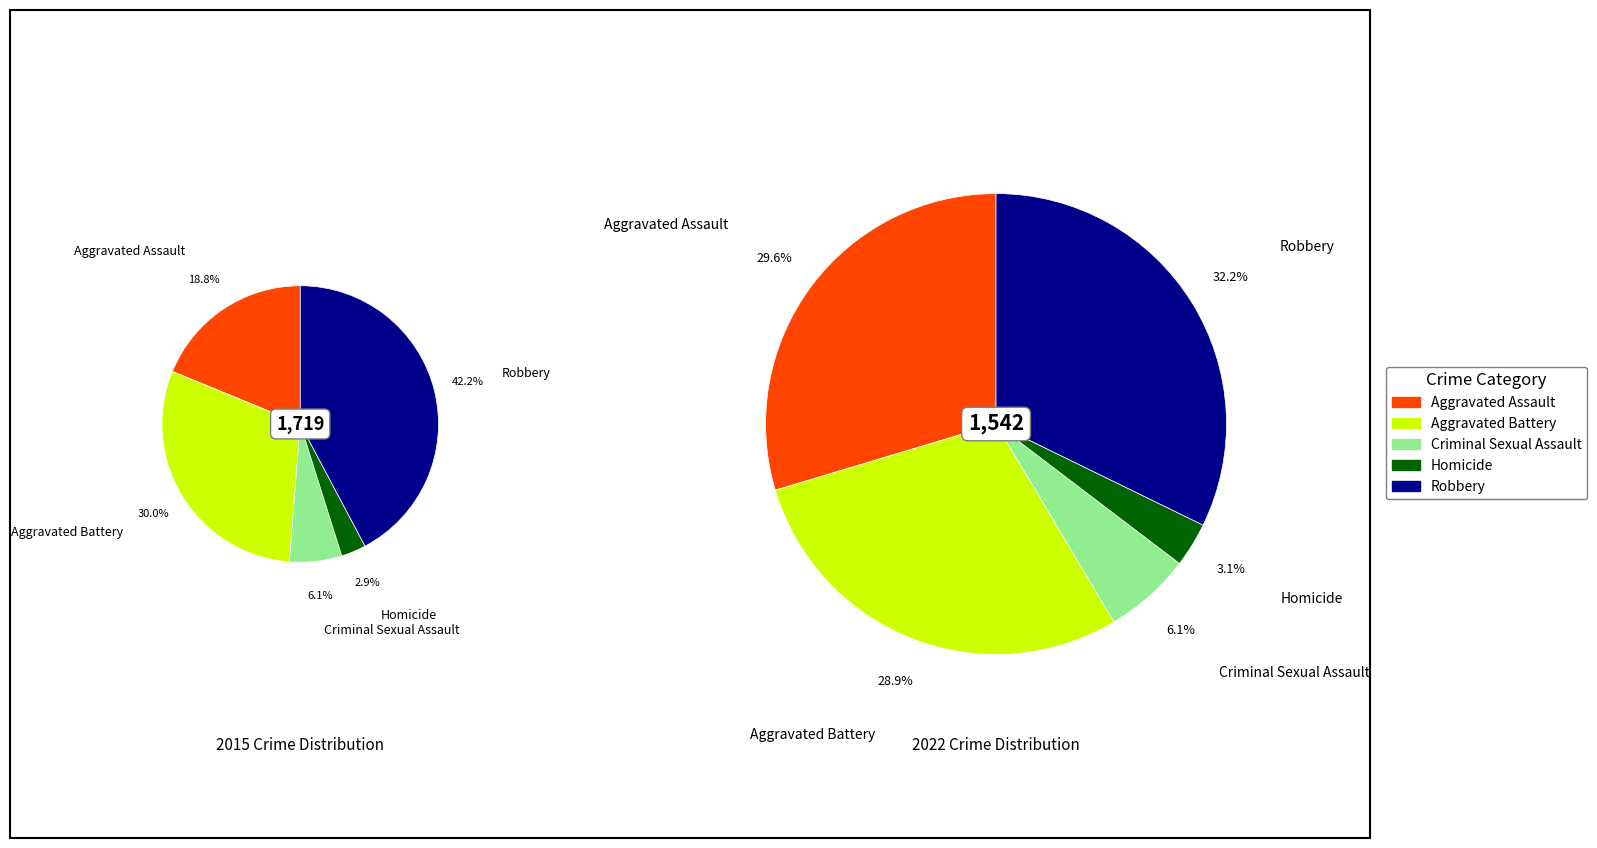

Which series has the largest range (max minus min)?

values_2015